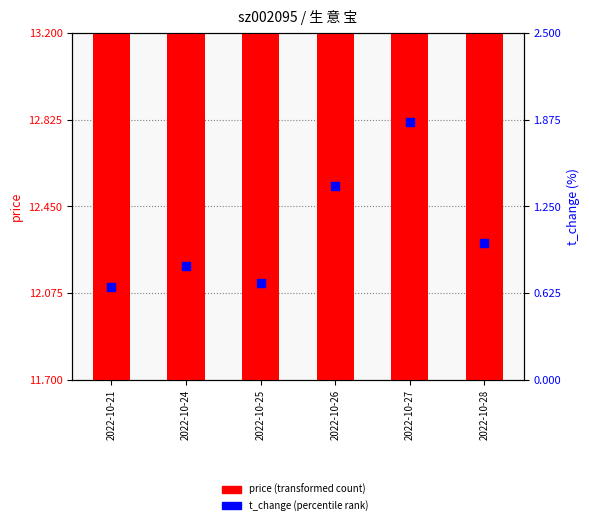

What is the total value across all series at 2022-10-24?

13.0